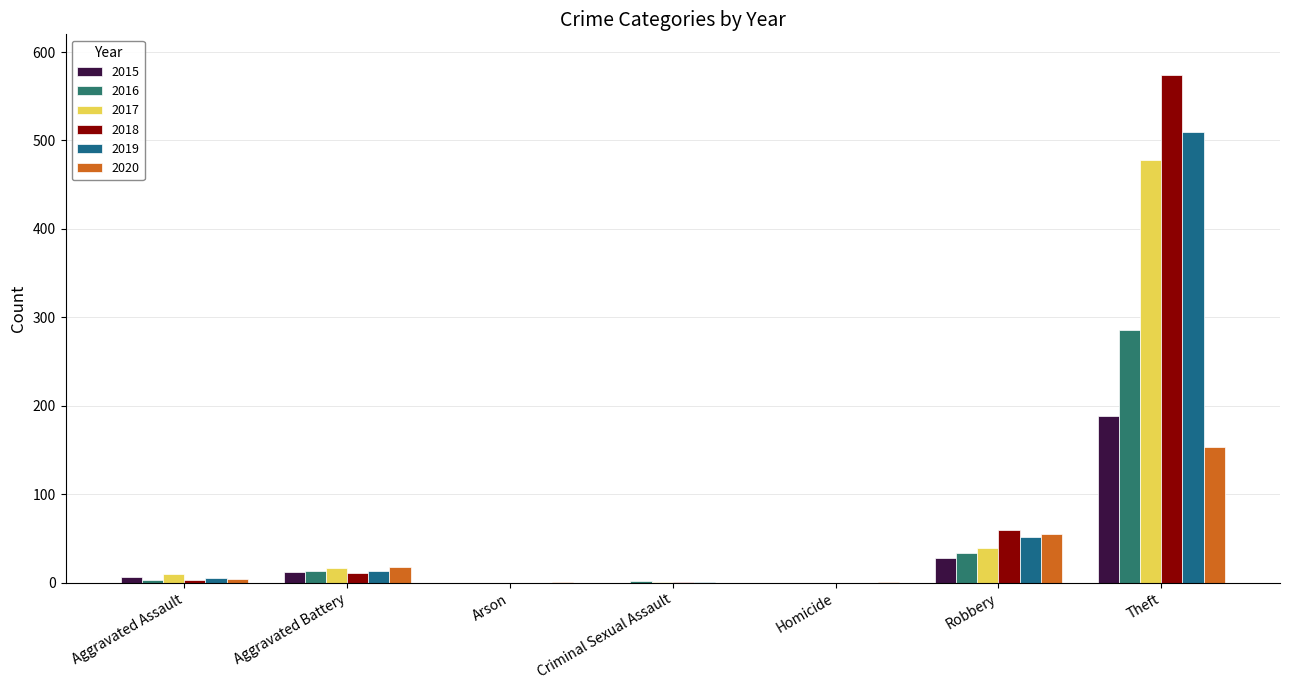

At Homicide, list the series in order from largest to smallest.

2020, 2015, 2016, 2017, 2018, 2019